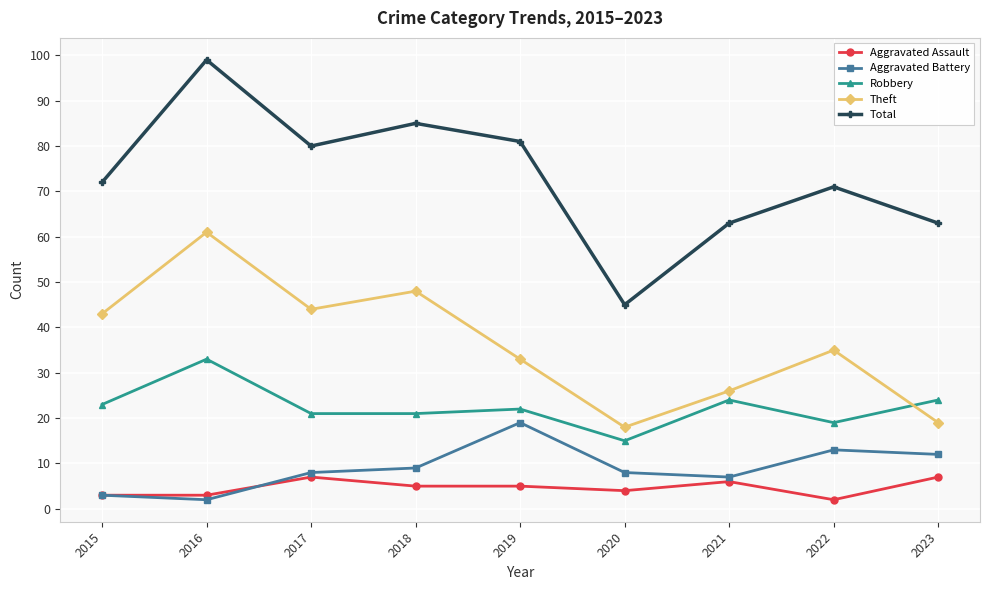

Does the chart have visible grid lines?

Yes